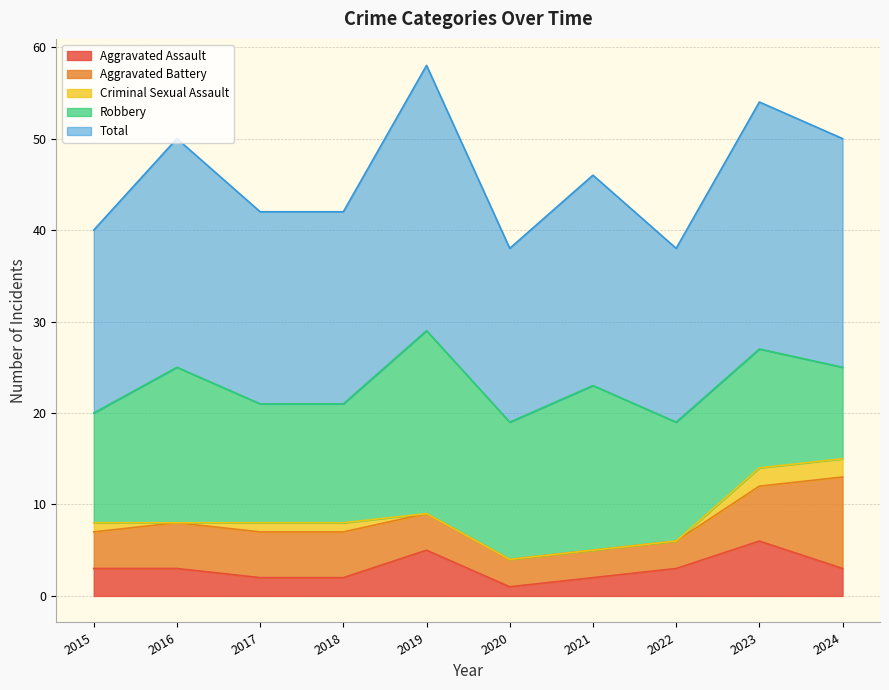

True or false: Criminal Sexual Assault and Robbery cross at least once.

False